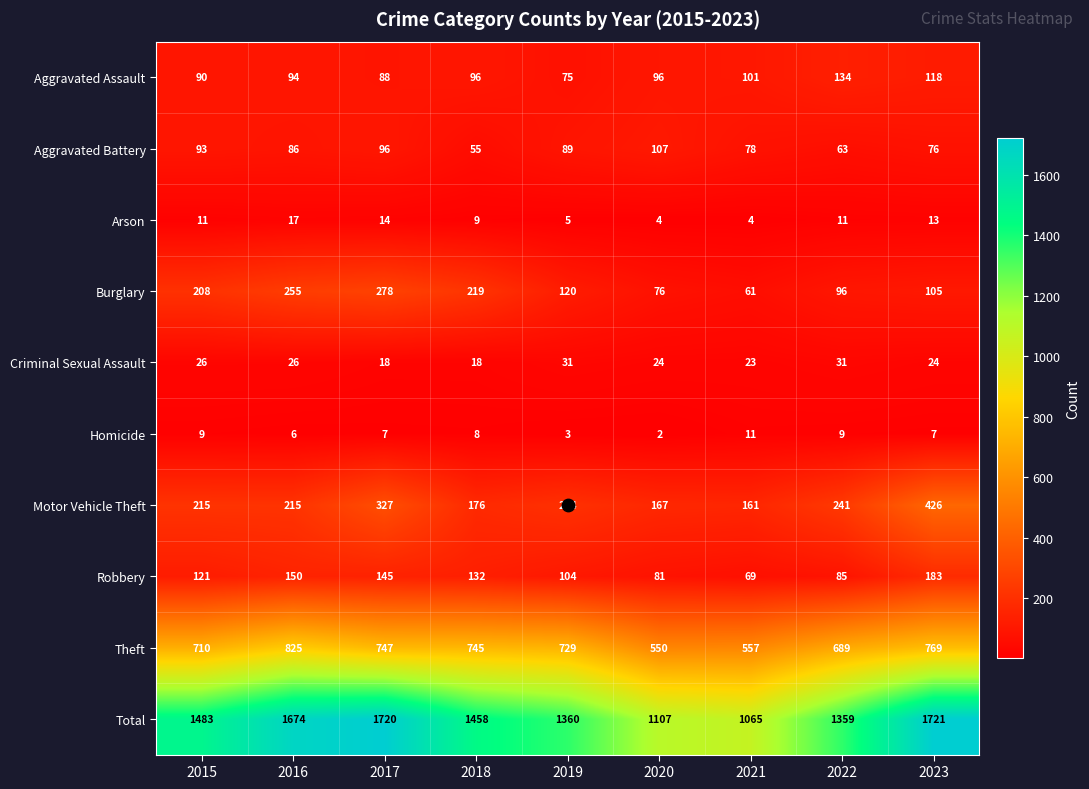

At how many categories does at least one series exceed 517?

9